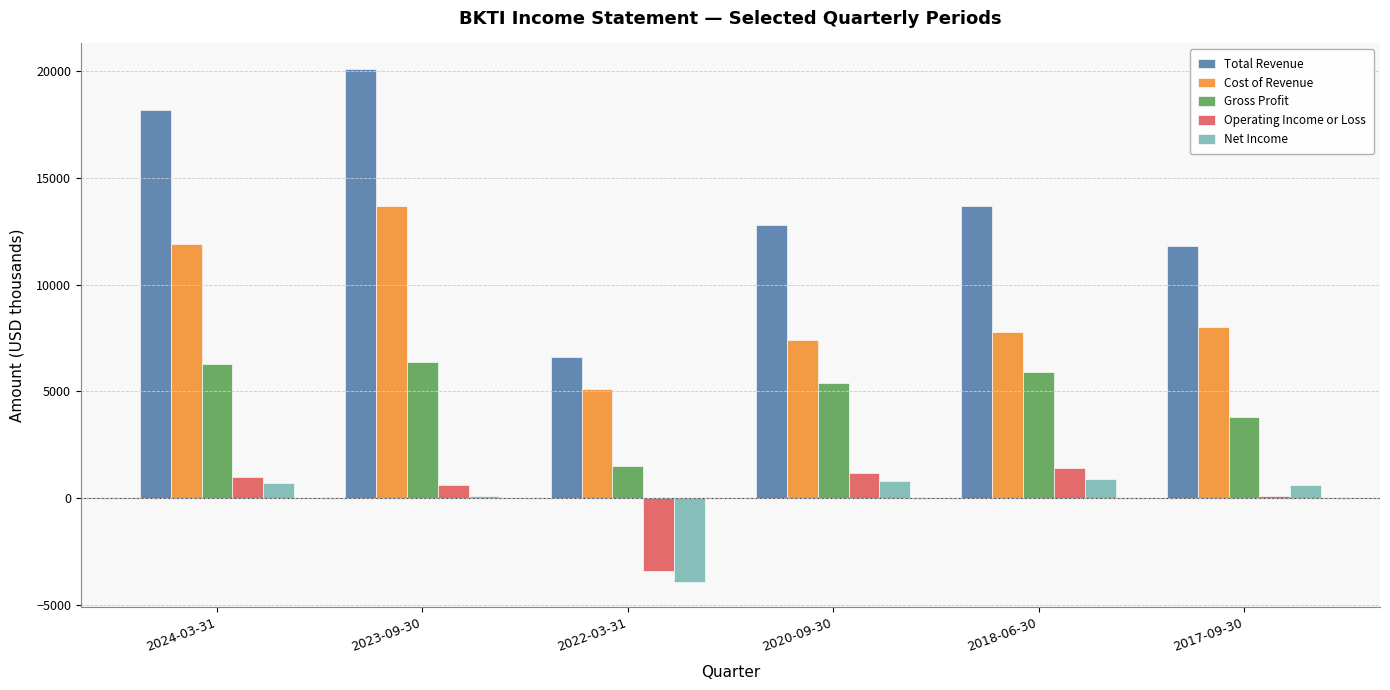

Which series changed the most between 2018-06-30 and 2017-09-30?

Gross Profit